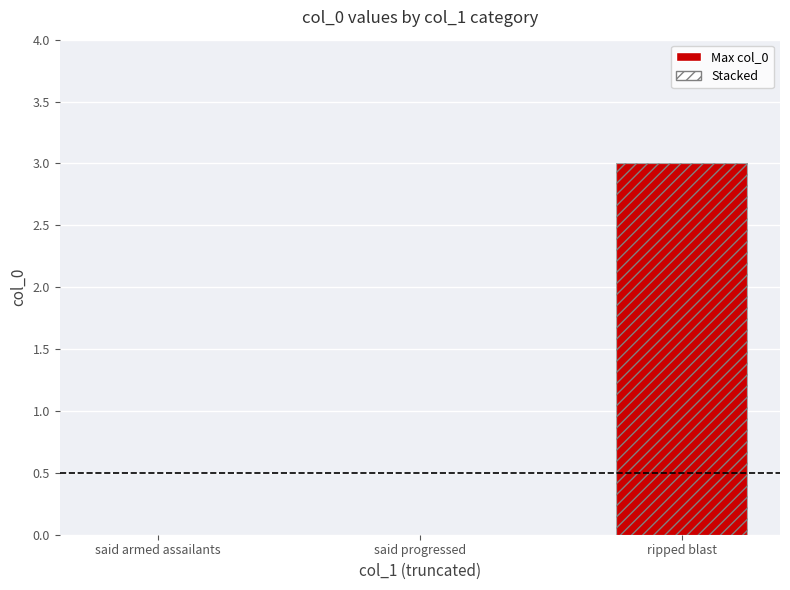

How many bars are there in total?

3